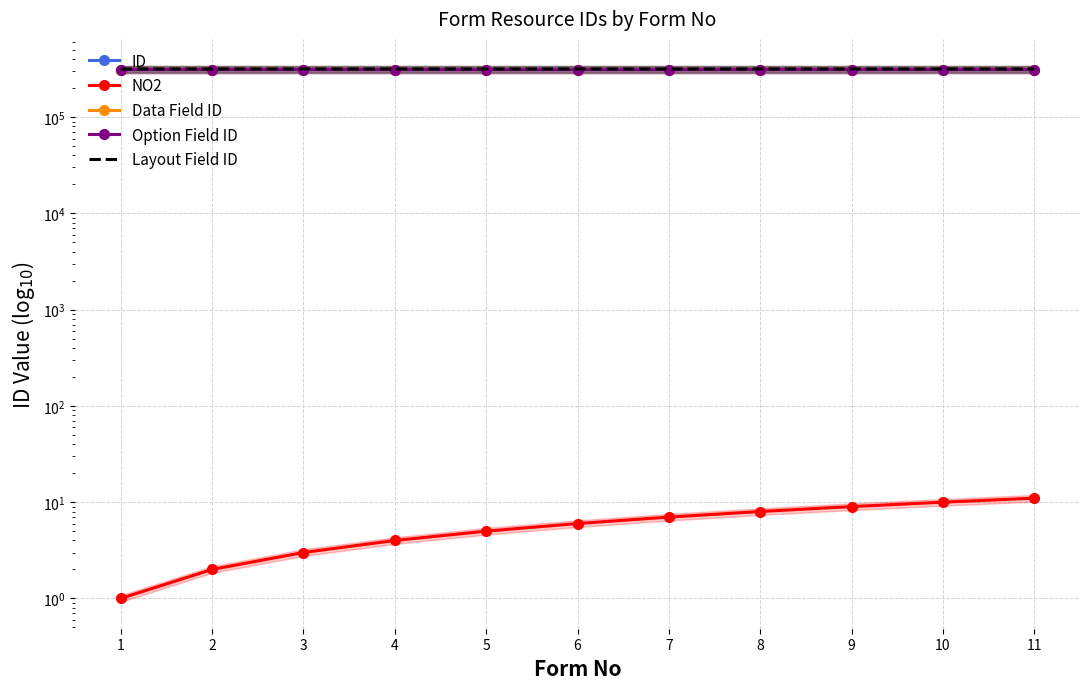

True or false: Layout Field ID and NO2 intersect in this chart.

False